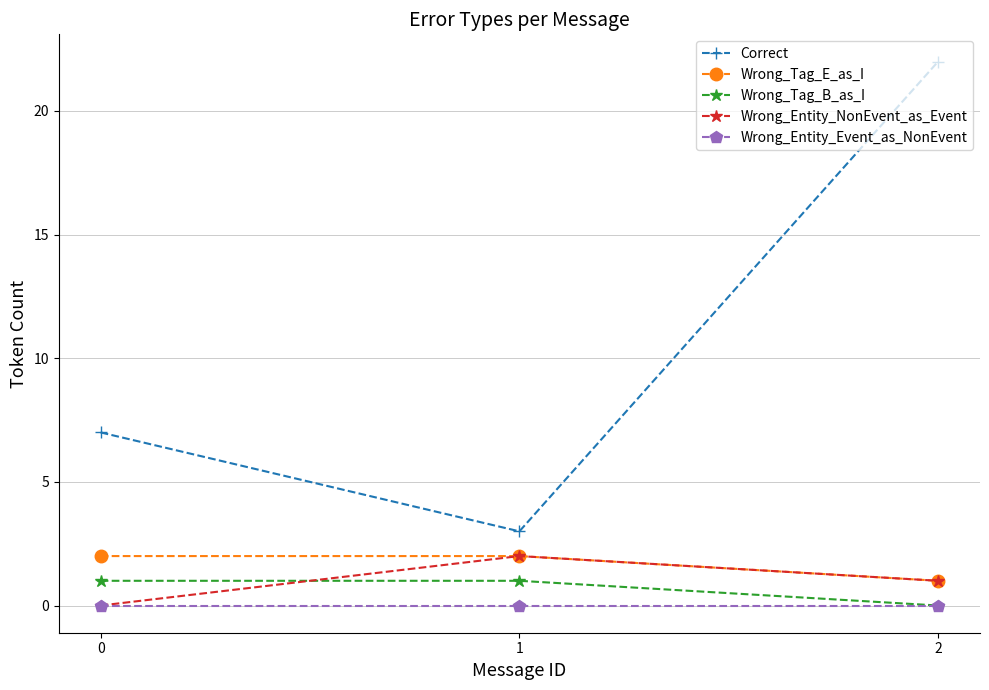

At which category is the sum across all series the highest?

2